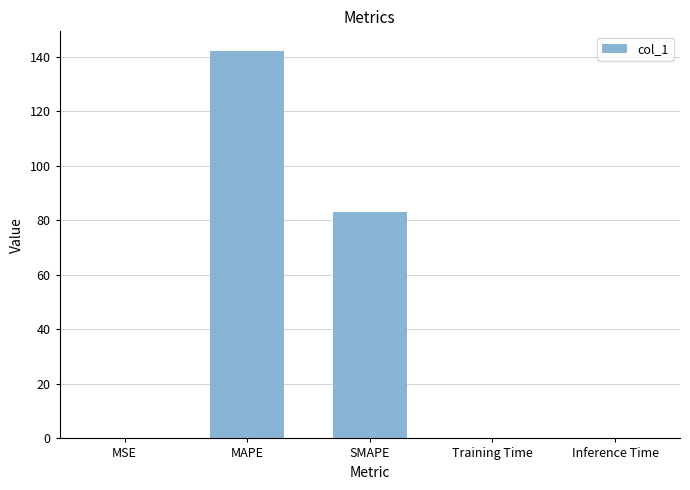

Between Inference Time and MAPE, which is larger?

MAPE